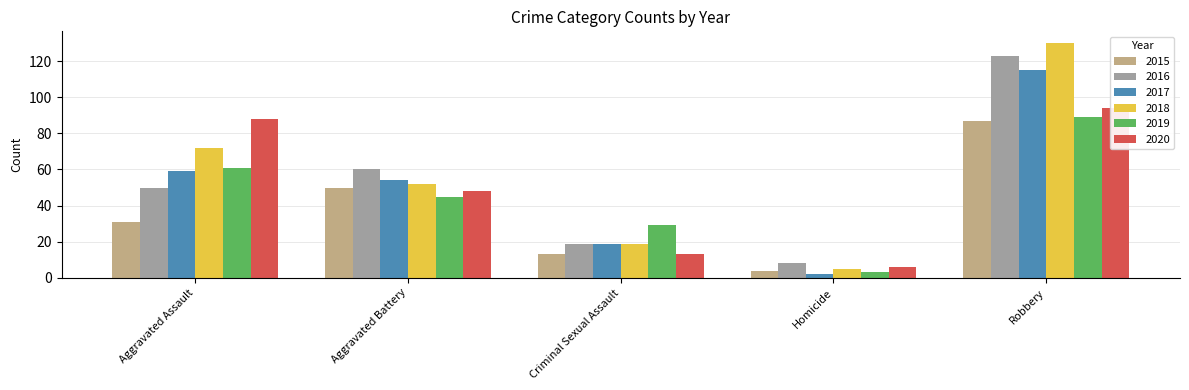

True or false: 2020 has a value of 13 at Criminal Sexual Assault.

True